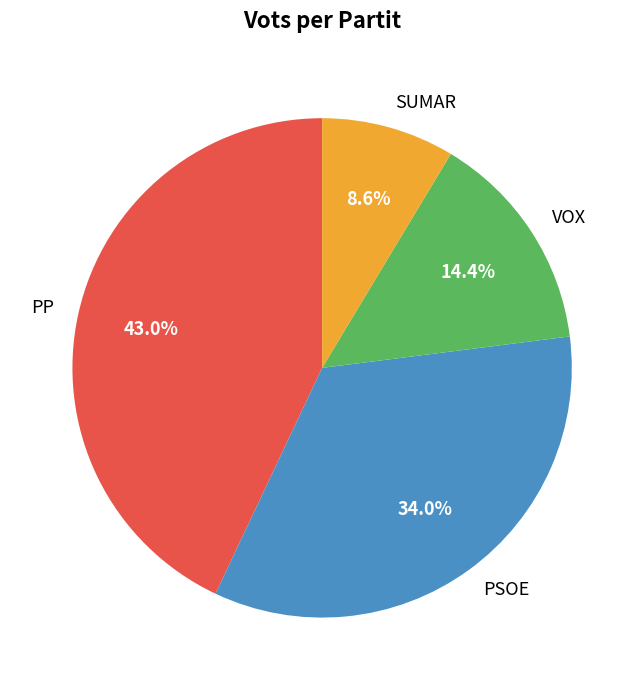

Count the number of slices in the pie.

4